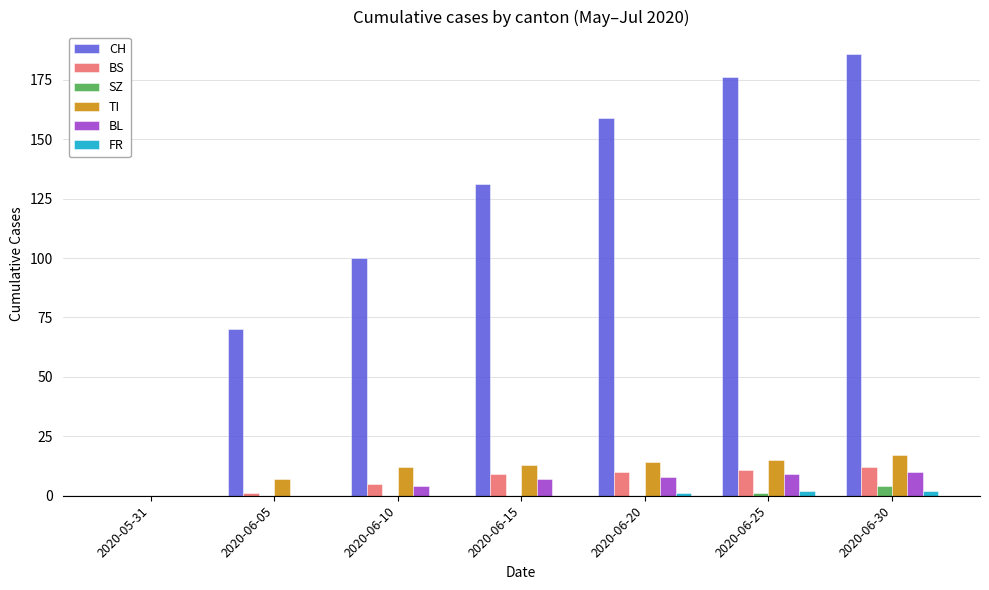

True or false: BL has a value of 7 at 2020-06-15.

True